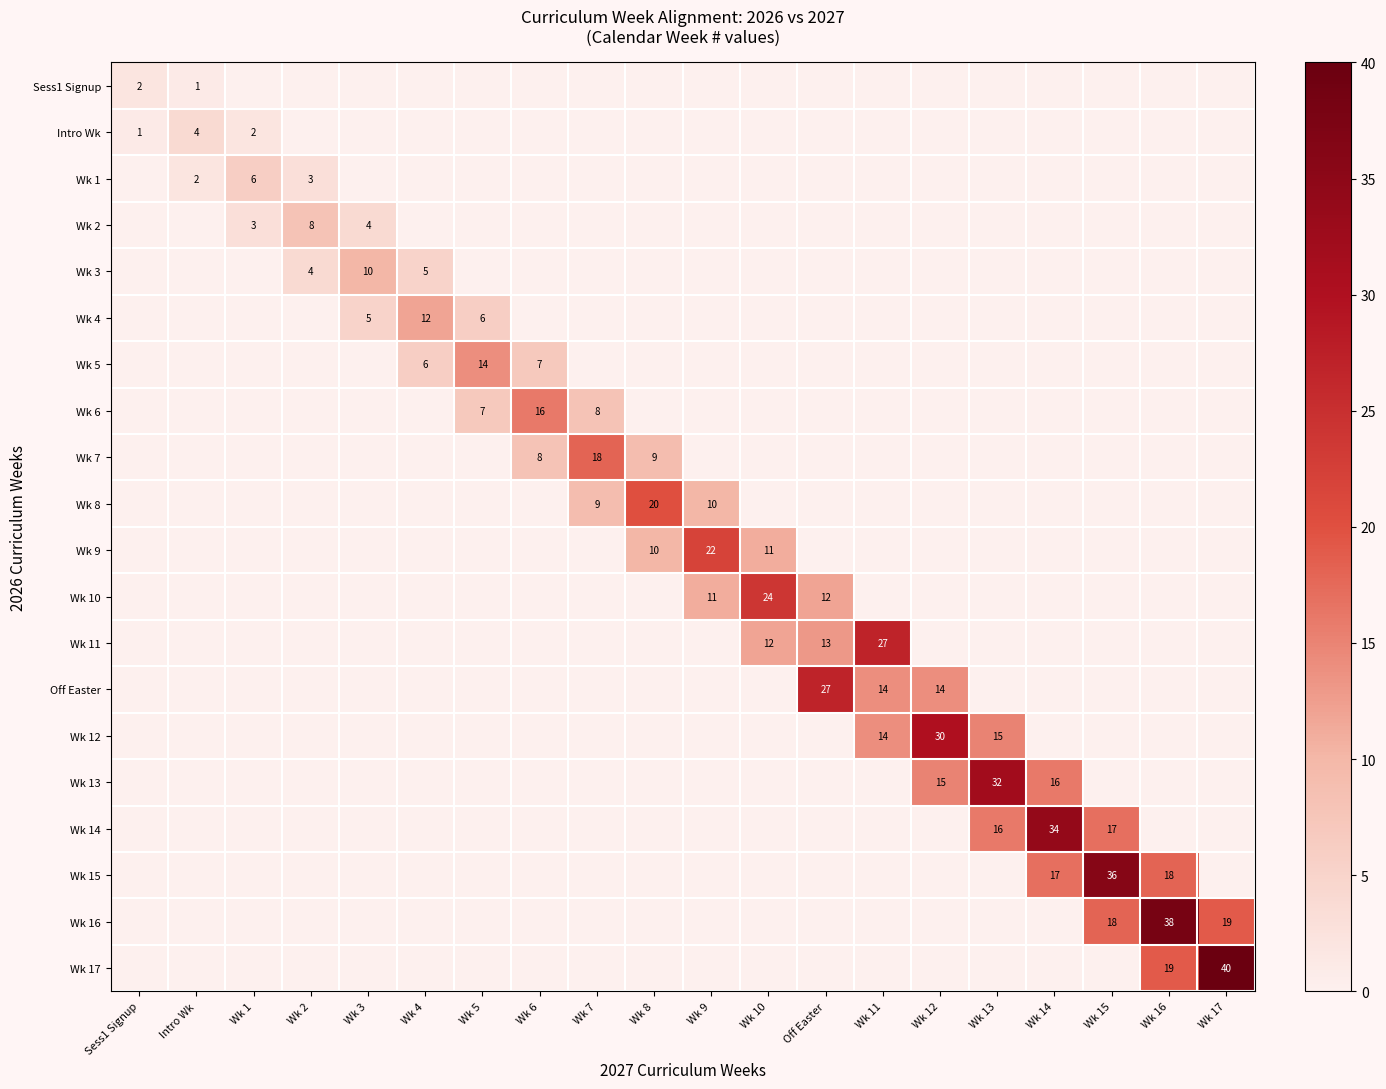

The value of Wk 10 at Wk 7 is 0. True or false?

True